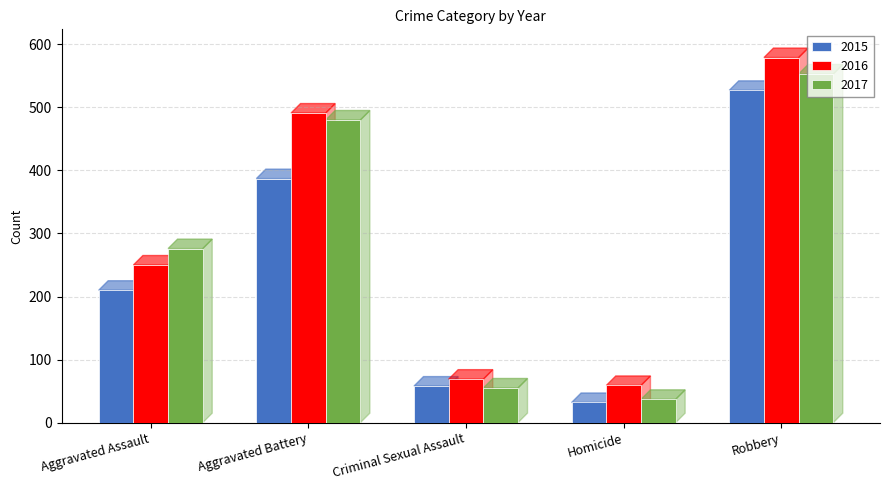

Reading right to left, transcribe all the data shown in this chart.

2015: Robbery=527	Homicide=32	Criminal Sexual Assault=58	Aggravated Battery=387	Aggravated Assault=210
2016: Robbery=579	Homicide=59	Criminal Sexual Assault=69	Aggravated Battery=491	Aggravated Assault=250
2017: Robbery=553	Homicide=37	Criminal Sexual Assault=55	Aggravated Battery=480	Aggravated Assault=276